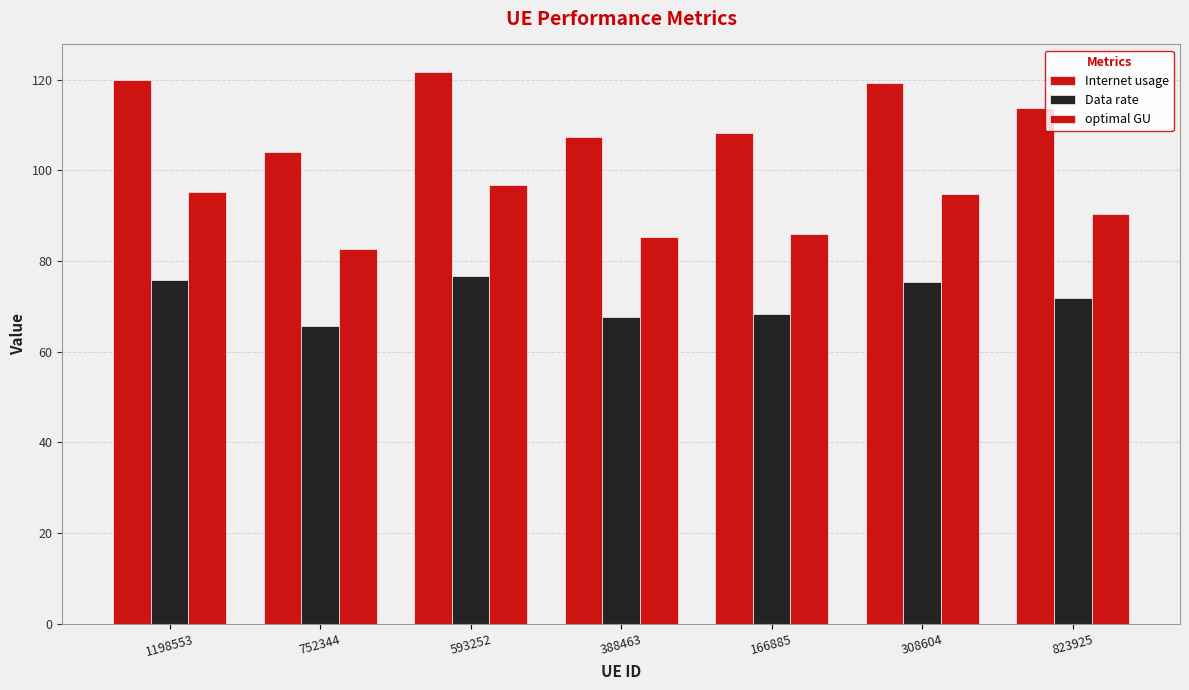

At which category is the sum across all series the highest?

593252